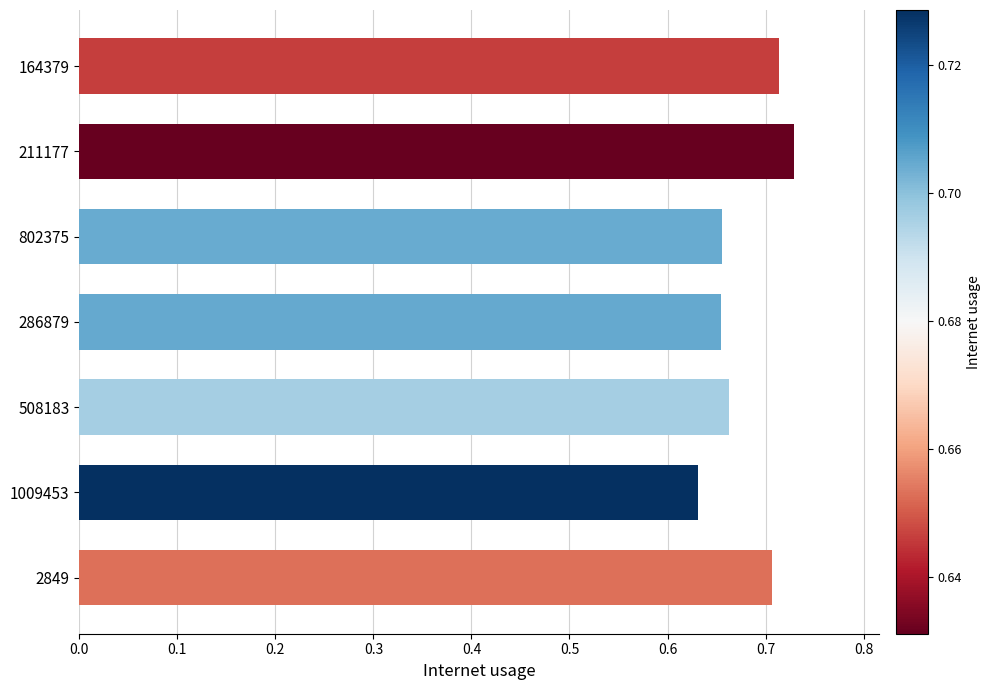

Does the chart contain stacked bars?

No